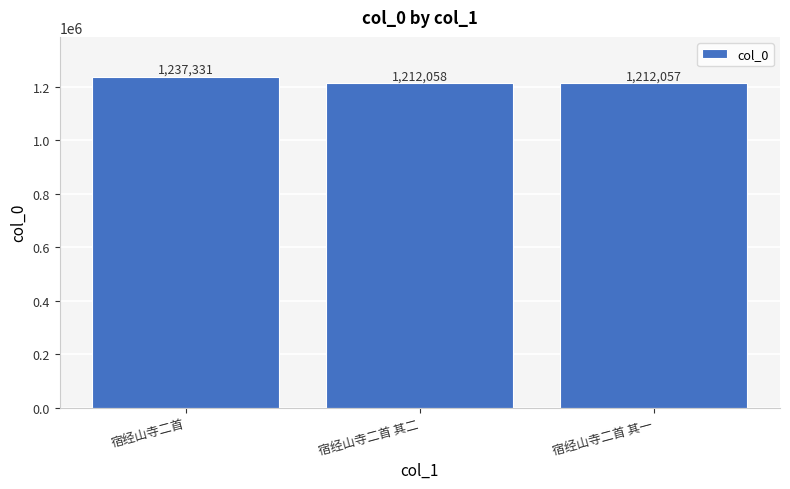

What is the greatest value displayed?

1237331